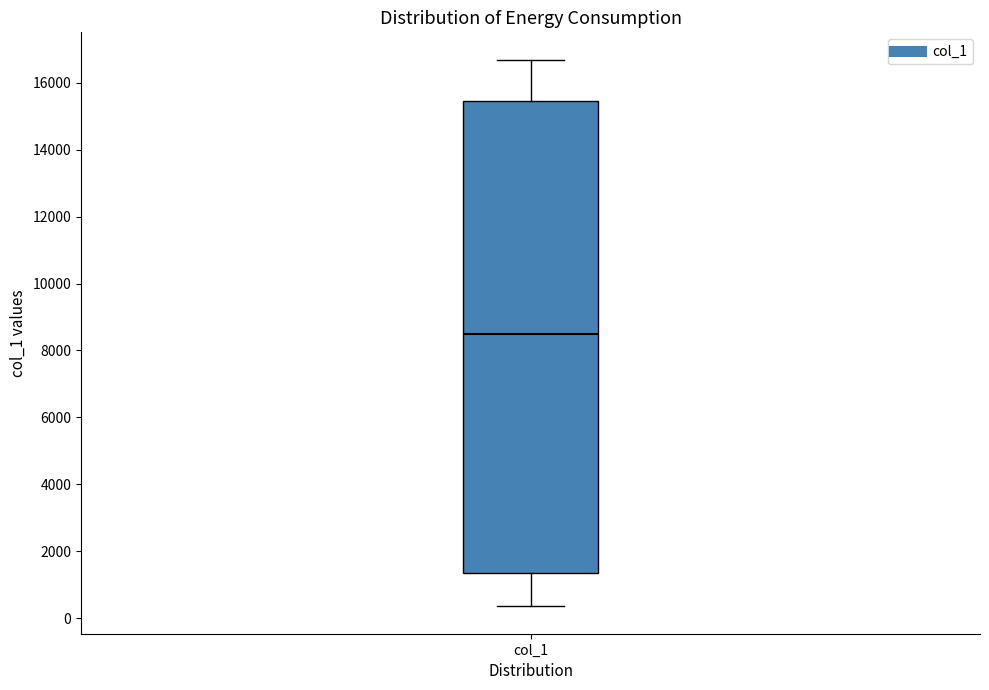

Where does the upper whisker of the box for col_1 end on the y-axis? The values are not printed on the chart, so give them approximately, as read against the axis.

16600